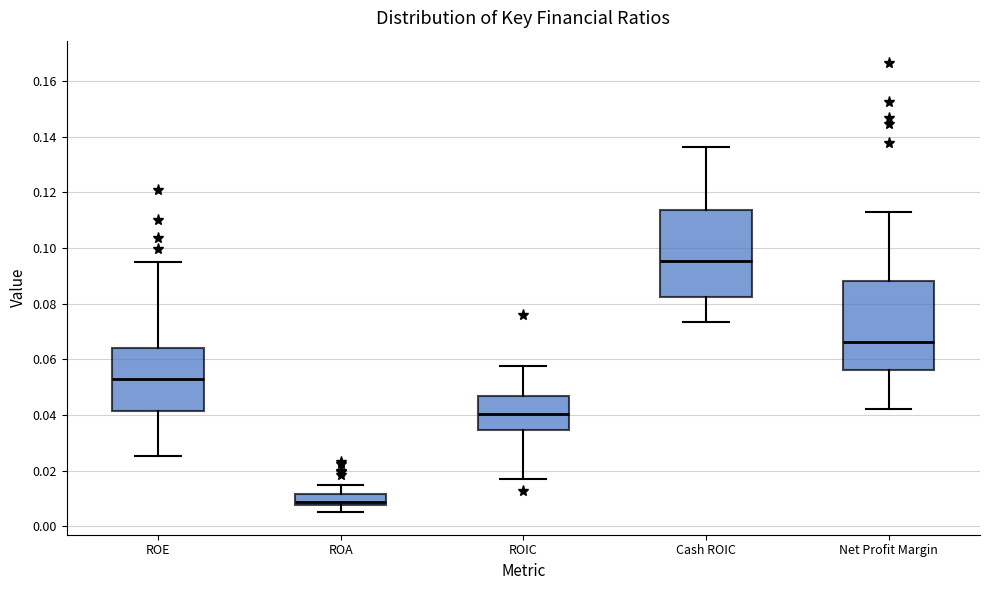

Which box's median line is the lowest?

ROA